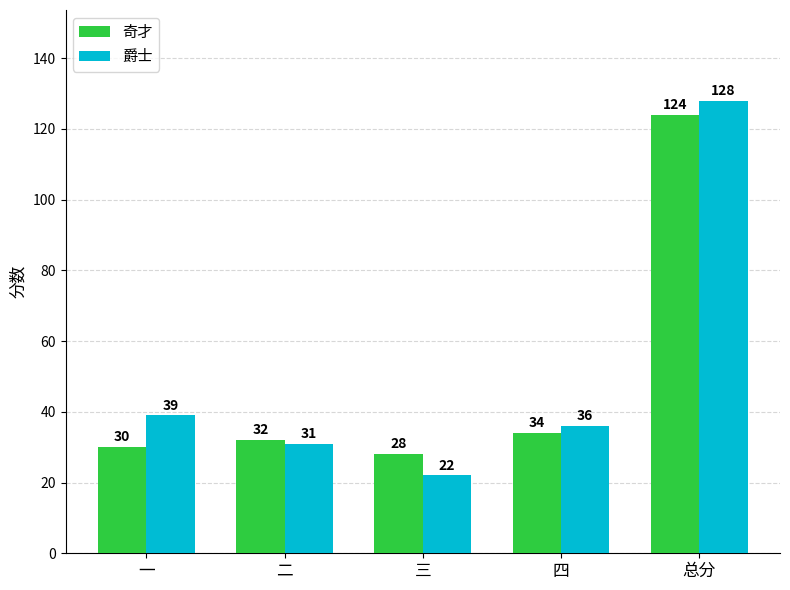

What value does the 奇才 series have at 二, to the nearest 5?

30